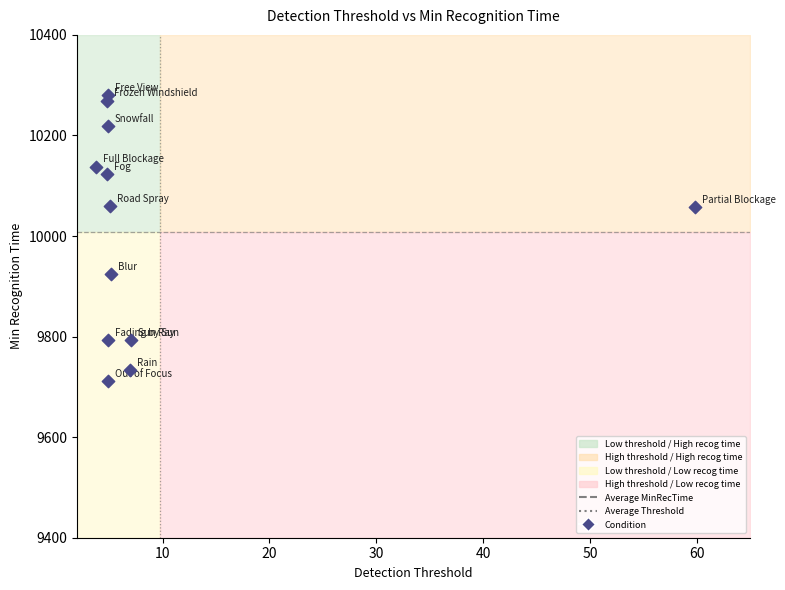

What is the range of Y values (max minus min)?

569.6